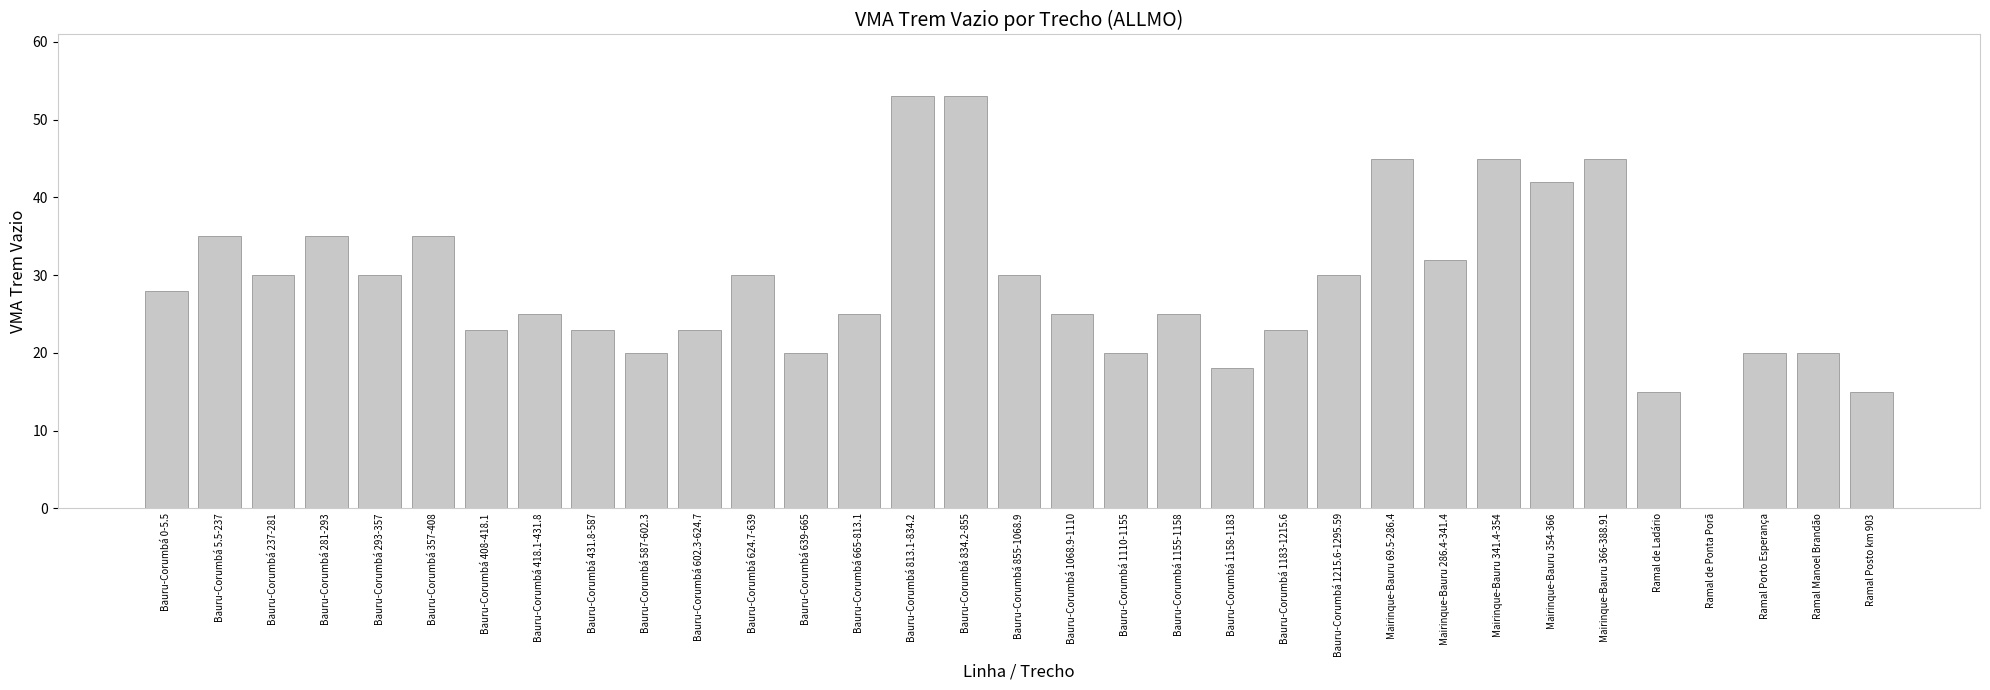

How many values are above zero?

32